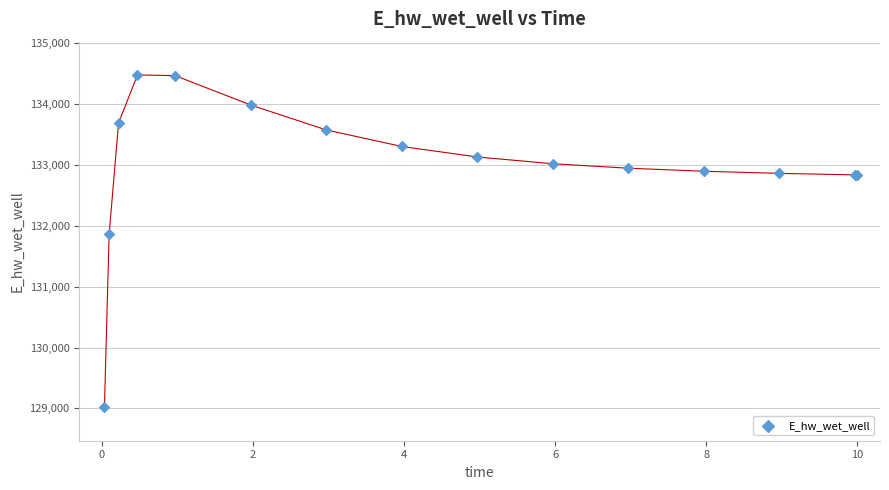

What Y value in the scatter plot is closest to 131748?

131866.8